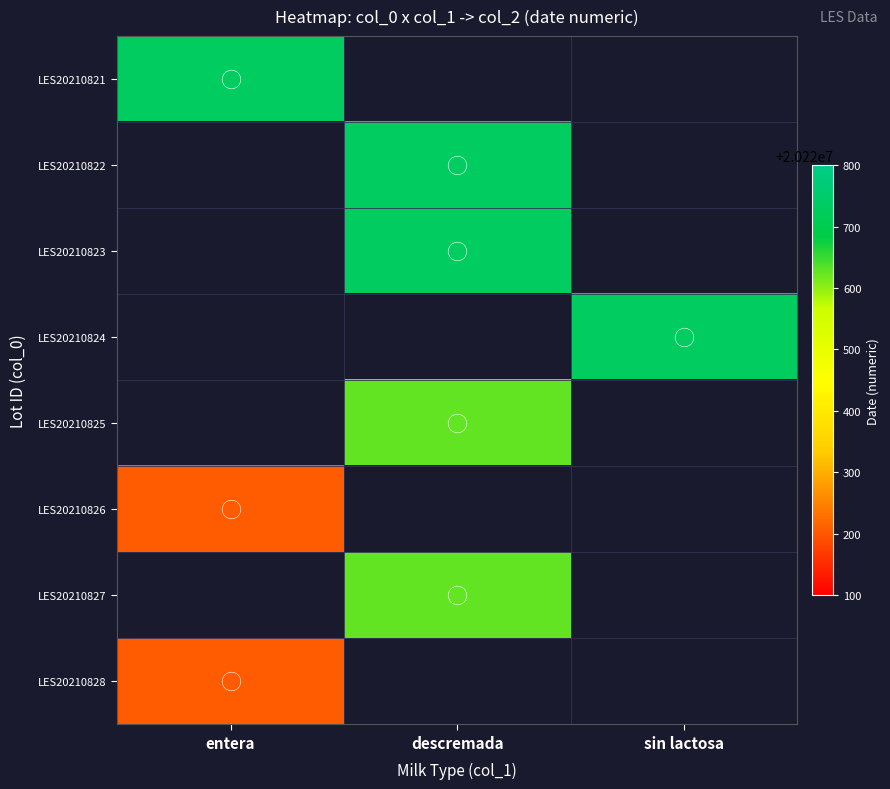

Which label corresponds to the largest value in the chart?

entera